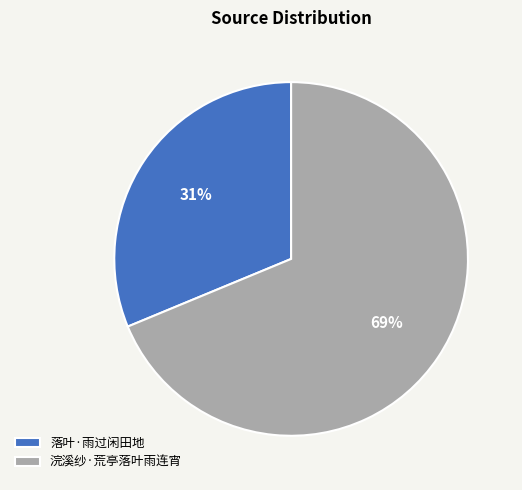

Which category has the biggest portion of the pie?

浣溪纱·荒亭落叶雨连宵